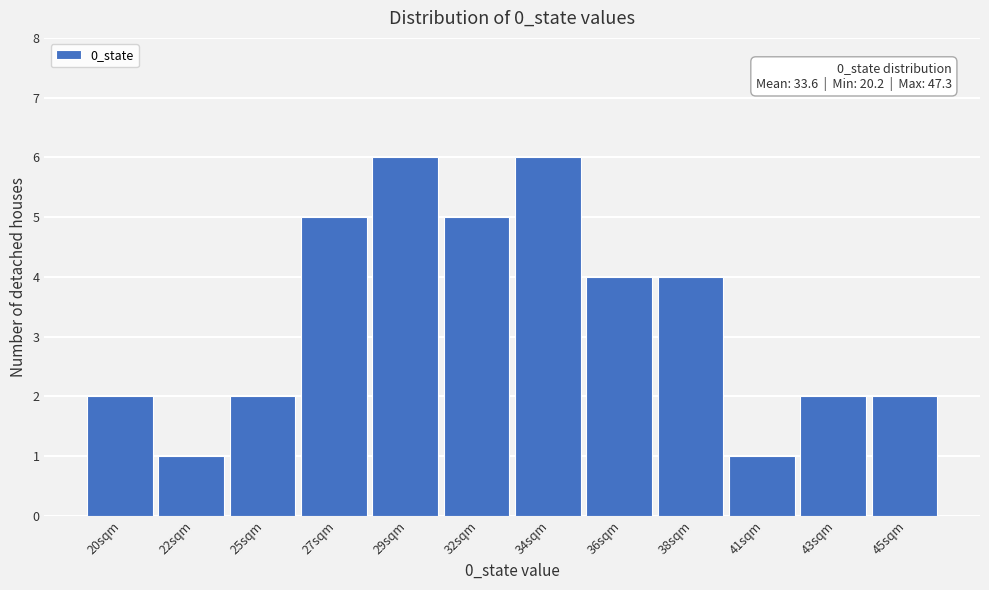

Reading right to left, list all the values displayed in this chart.

45sqm=2	43sqm=2	41sqm=1	38sqm=4	36sqm=4	34sqm=6	32sqm=5	29sqm=6	27sqm=5	25sqm=2	22sqm=1	20sqm=2